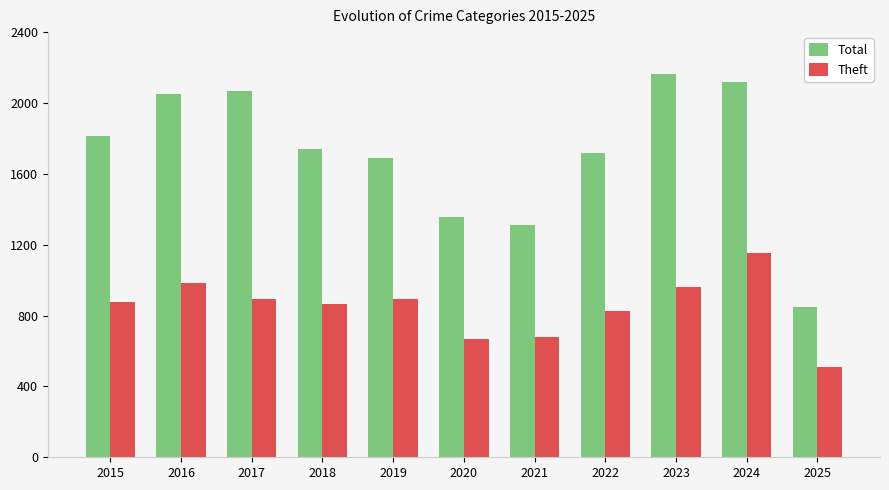

What is the approximate value of Total at 2021, to the nearest 50?

1300